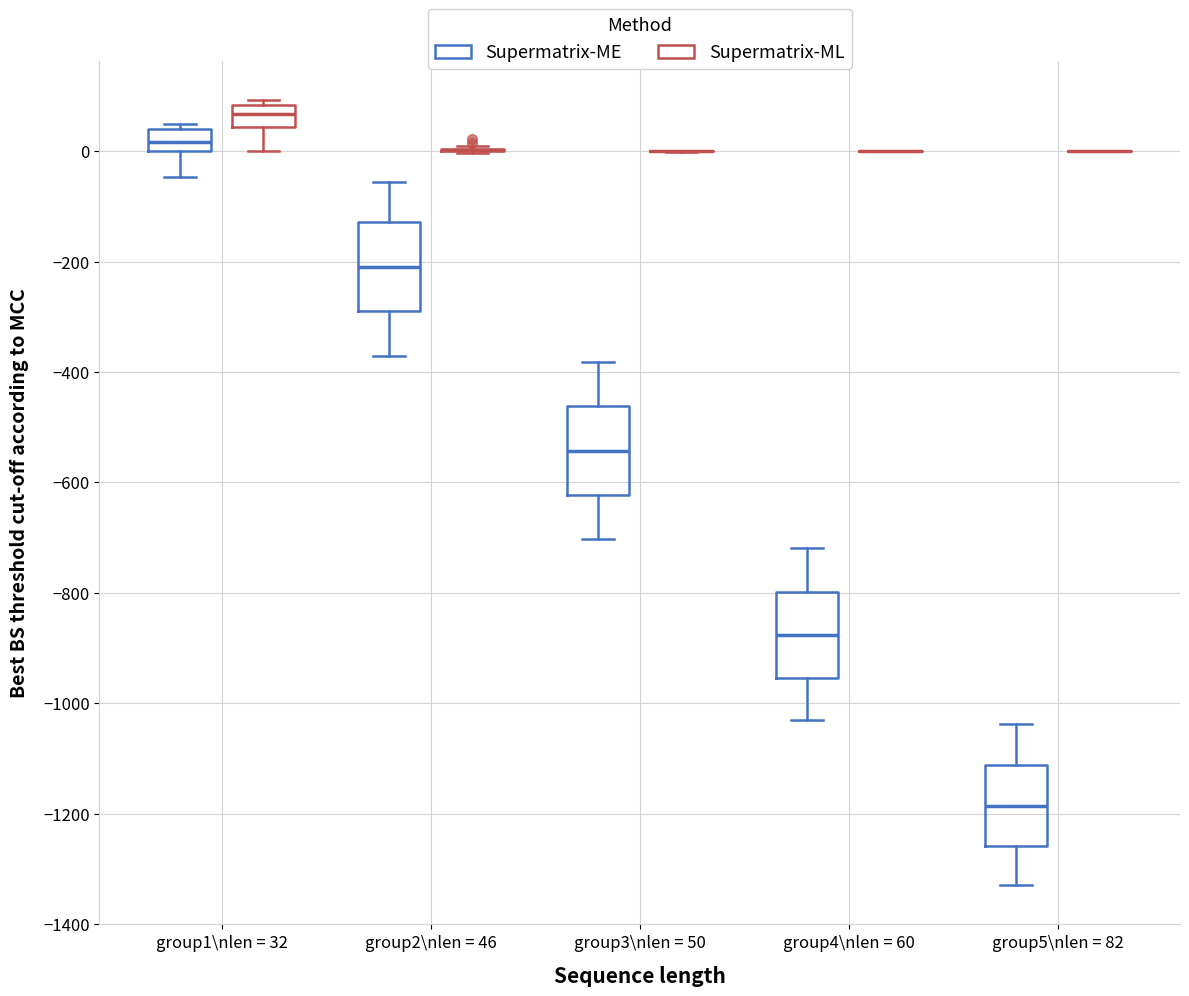

Reading left to right, transcribe this box plot: for each box, give where its median line is, the range the box spans, and where its two whiskers end, as read against the y-axis. The values are not printed on the chart, so give them approximately, as read against the axis.

group1\nlen = 32 (Supermatrix-ME): median 20, box 0 to 40, whiskers -40 to 40 (just above the box's upper edge)
group1\nlen = 32 (Supermatrix-ML): median 60, box 40 to 80, whiskers 0 to 100
group2\nlen = 46 (Supermatrix-ME): median -200, box -280 to -120, whiskers -360 to -60
group2\nlen = 46 (Supermatrix-ML): box collapsed to a line at 0, whiskers 0 to 0
group3\nlen = 50 (Supermatrix-ME): median -540, box -620 to -460, whiskers -700 to -380
group3\nlen = 50 (Supermatrix-ML): box collapsed to a line at 0, whiskers 0 to 0
group4\nlen = 60 (Supermatrix-ME): median -880, box -960 to -800, whiskers -1020 to -720
group4\nlen = 60 (Supermatrix-ML): box collapsed to a line at 0, whiskers 0 to 0
group5\nlen = 82 (Supermatrix-ME): median -1180, box -1260 to -1120, whiskers -1320 to -1040
group5\nlen = 82 (Supermatrix-ML): box collapsed to a line at 0, whiskers 0 to 0